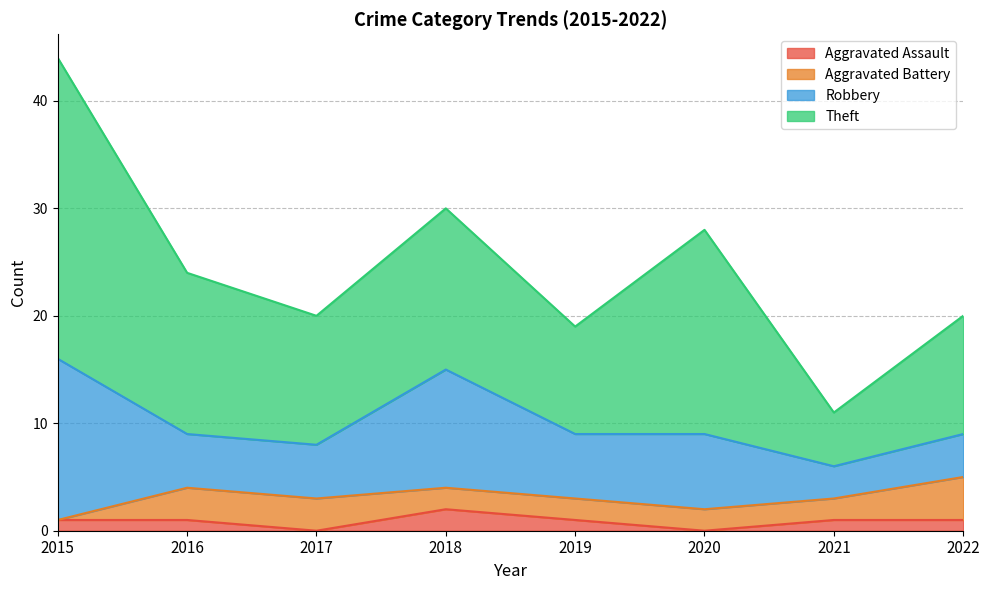

Is it true that Robbery equals 8 at 2019?

False